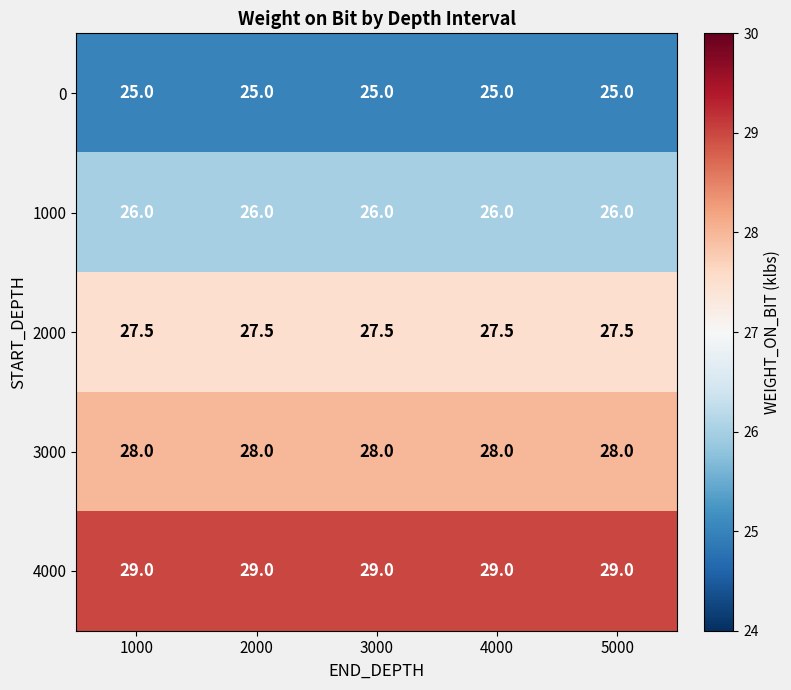

Is the value of 3000 at 5000 greater than the value of 4000 at 5000?

No